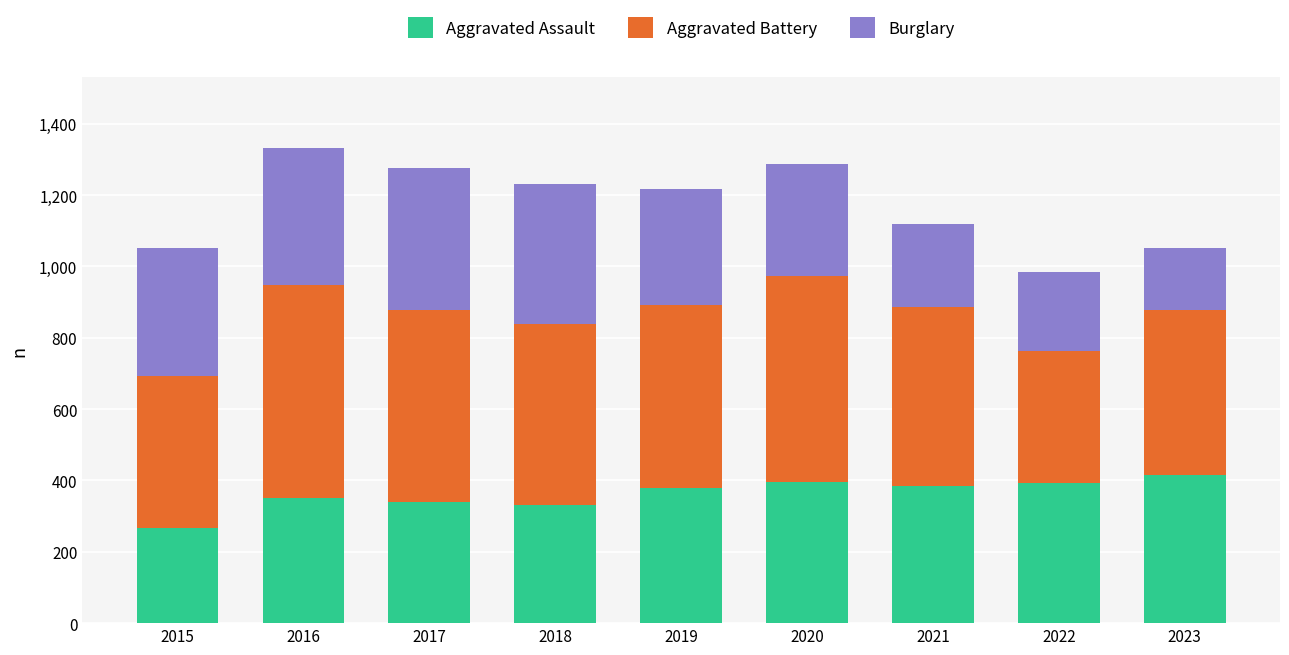

What is the approximate value of Aggravated Assault at 2022, to the nearest 50?

400